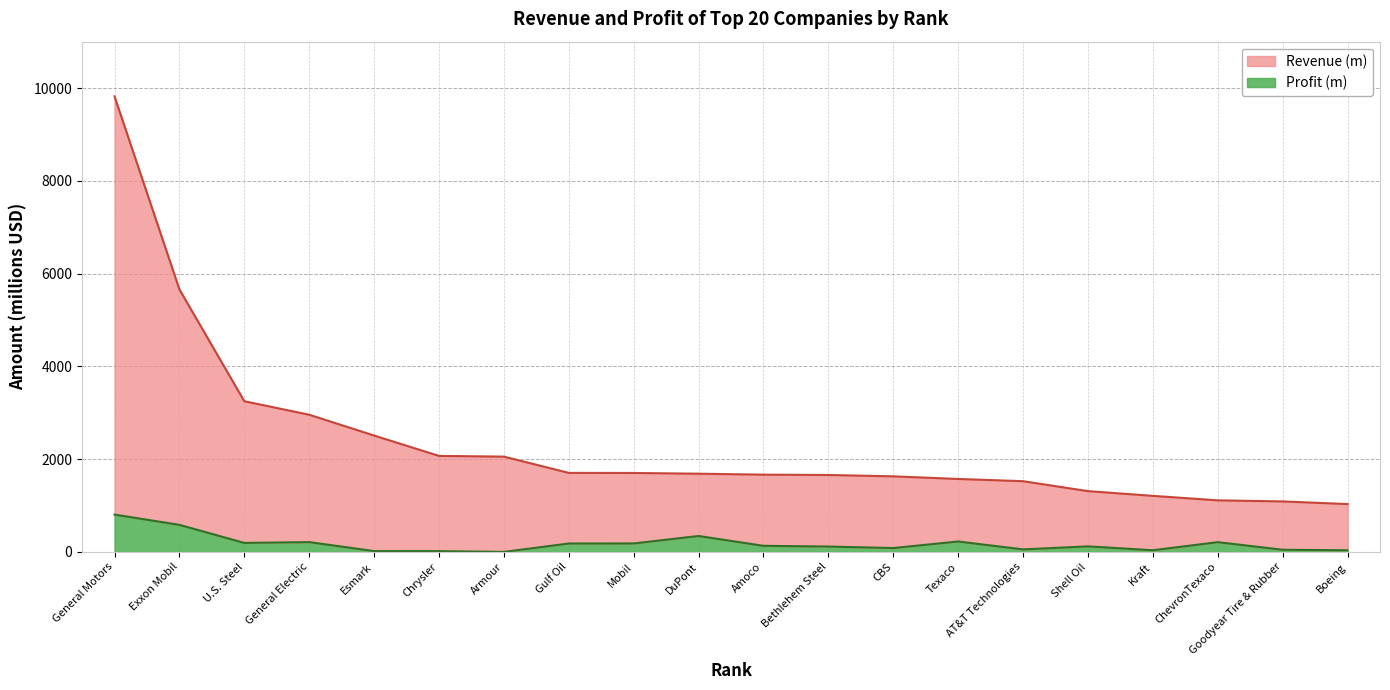

What is the sum of the Revenue (m) values at Shell Oil and Mobil?

3015.7